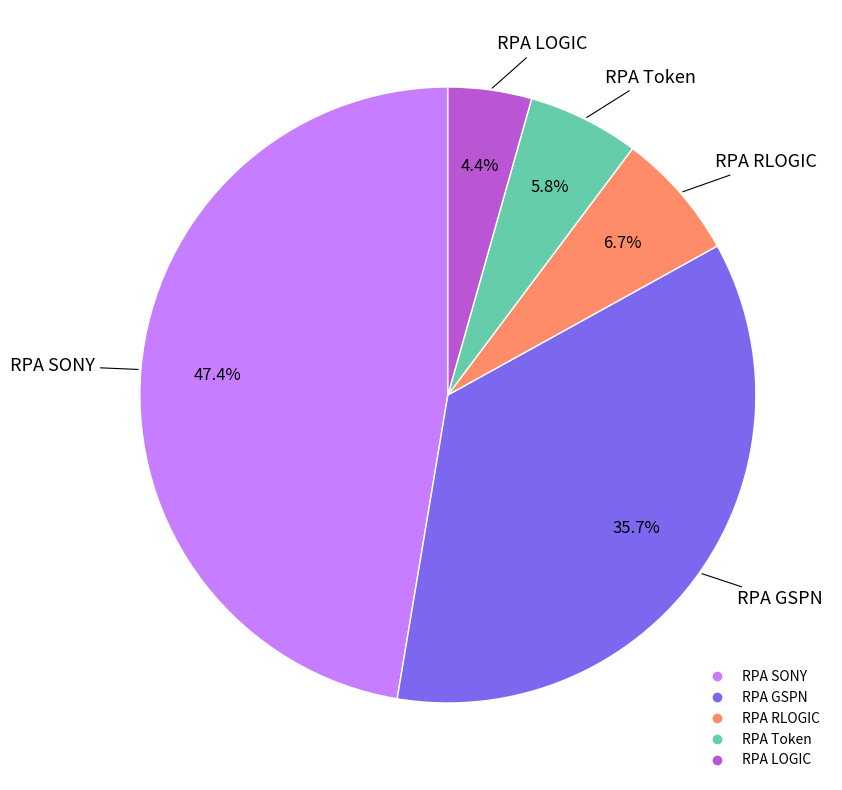

How many slices are in this pie chart?

5